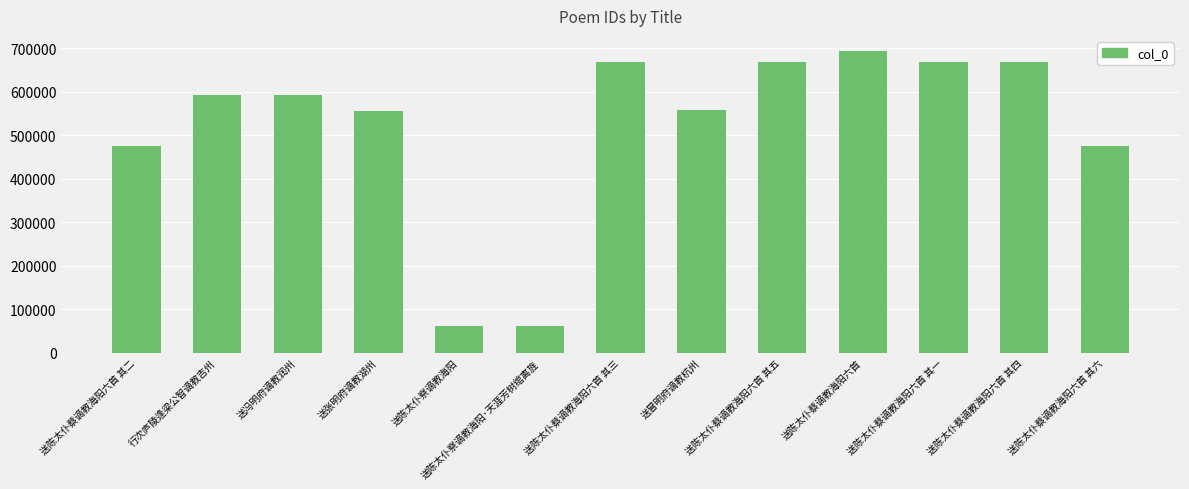

Is it true that the value at 送张明府谪教湖州 is 923664?

False